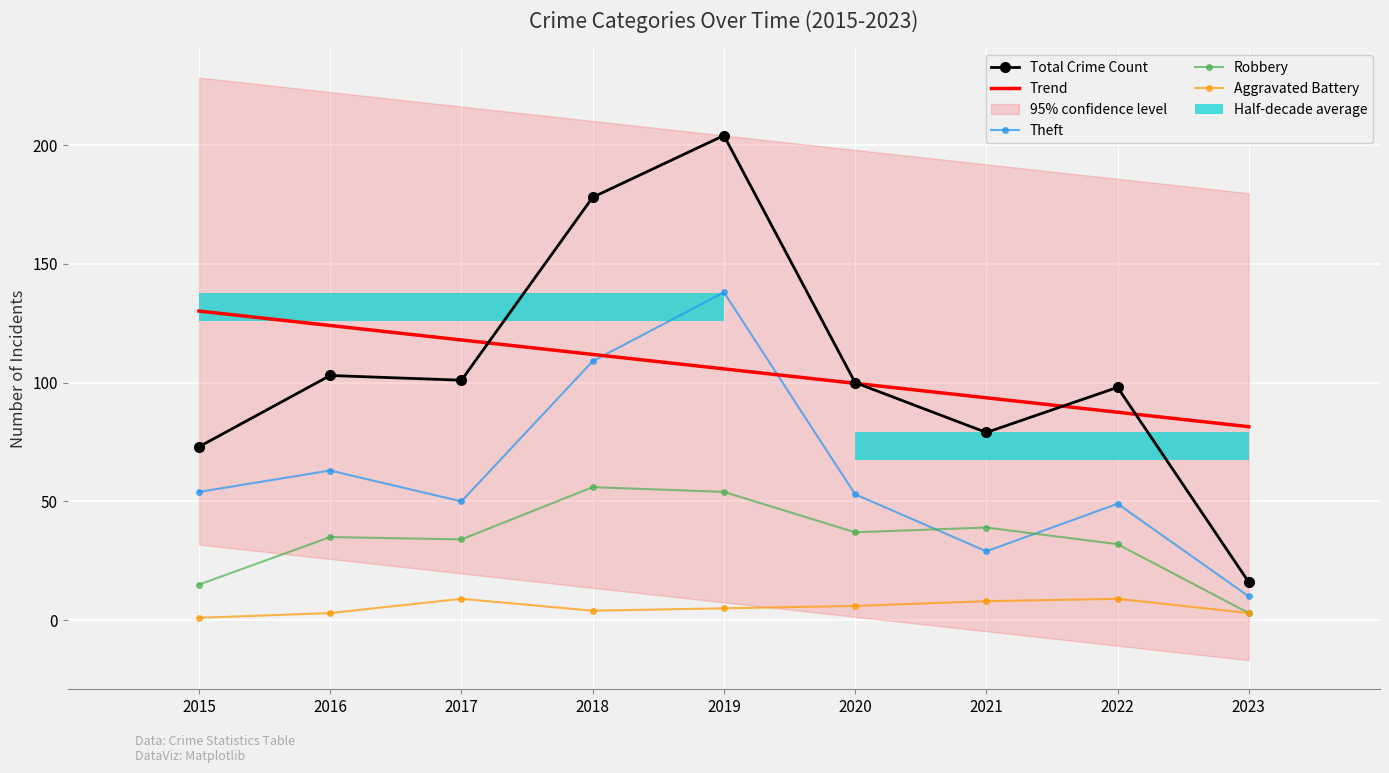

At how many categories does at least one series exceed 202?

1